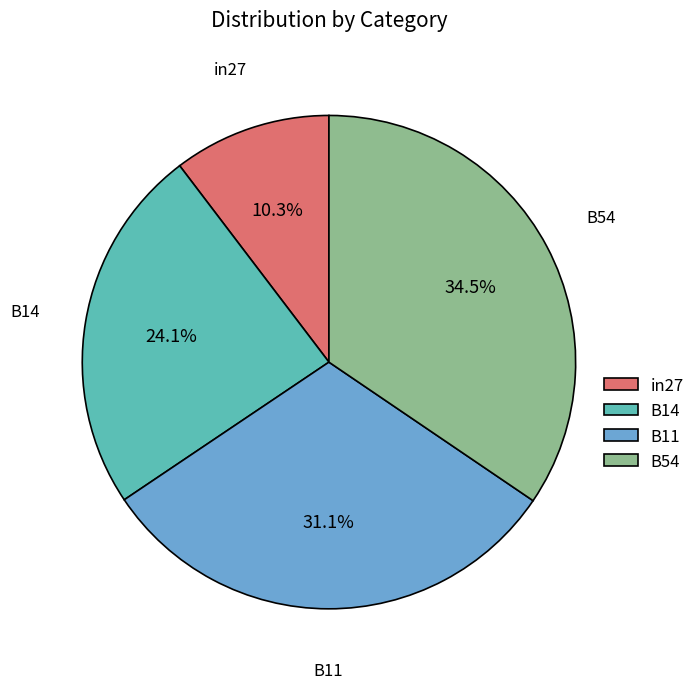

How many segments does this pie chart have?

4